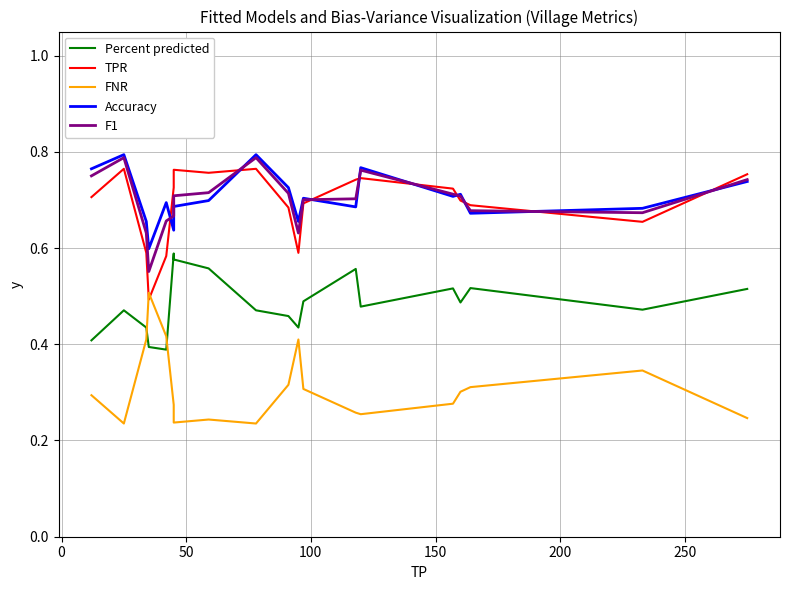

Count the number of categories in the chart.

19